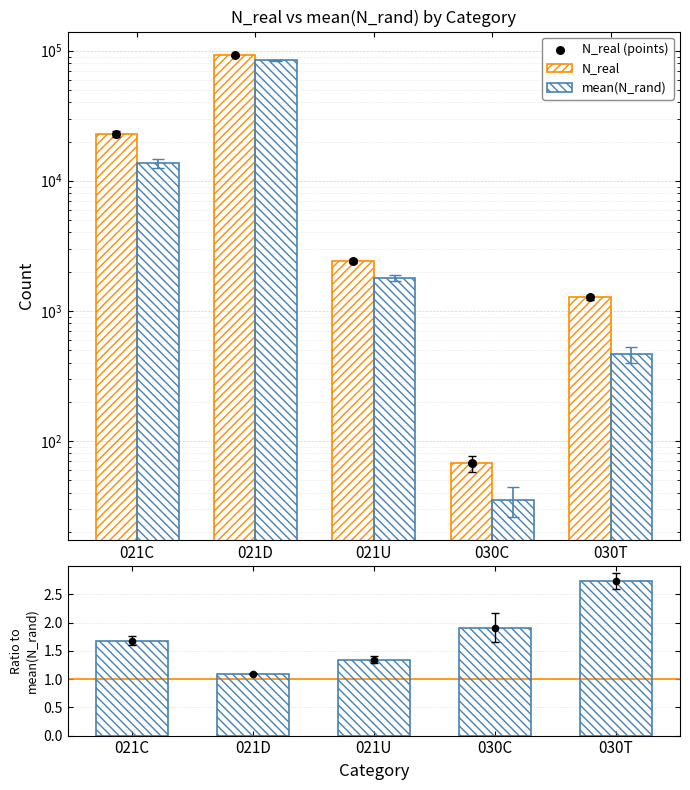

What is the total value across all series at 030T?

3006.3